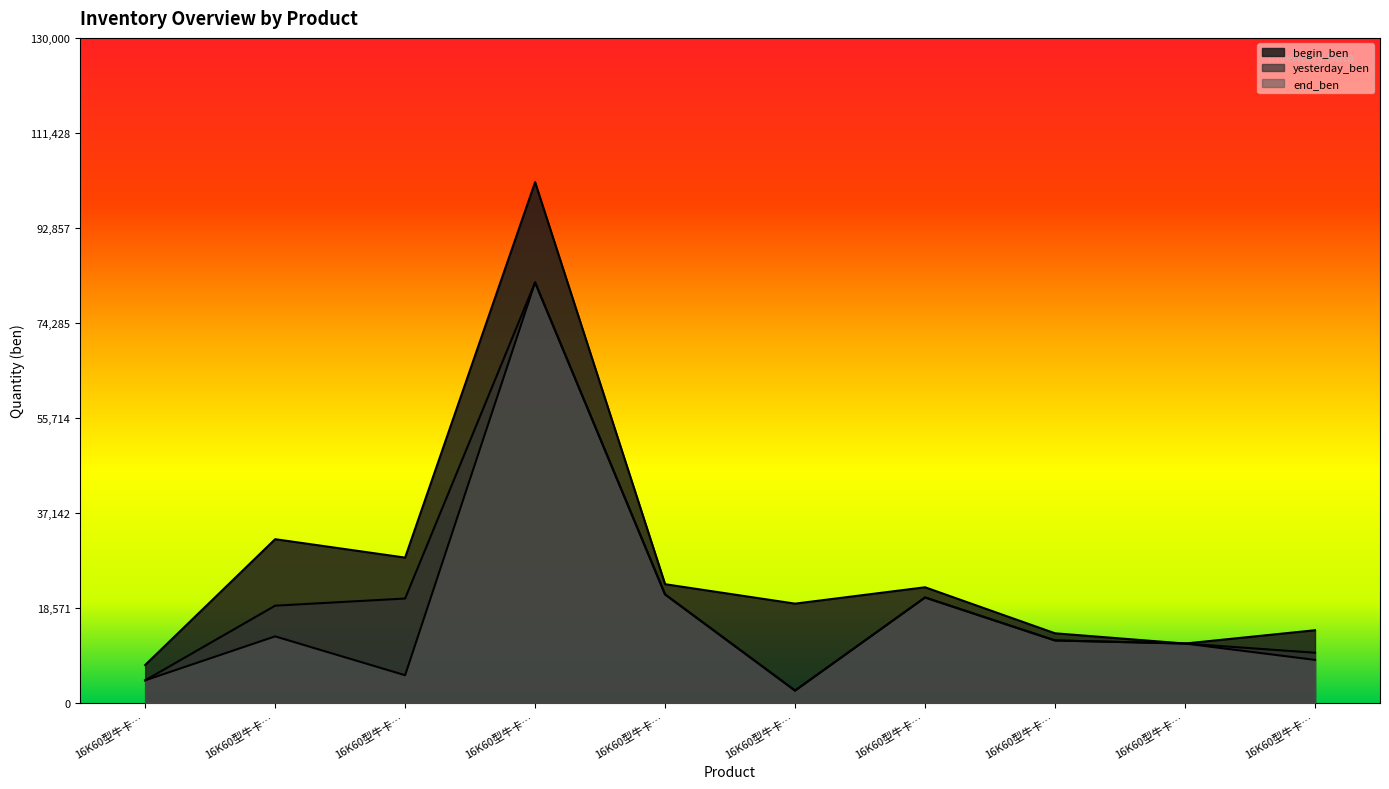

Does the chart have visible grid lines?

No